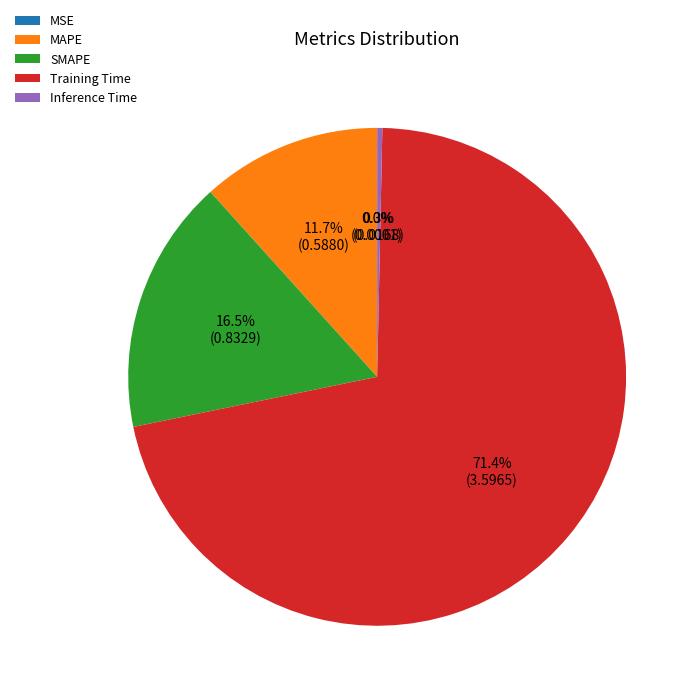

What is the largest slice in the pie chart?

Training Time